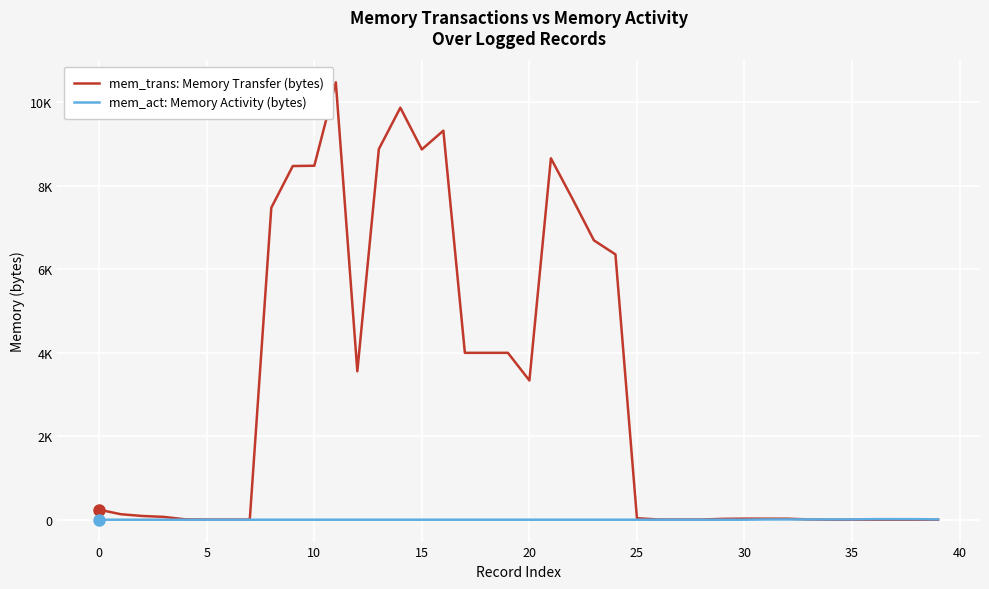

True or false: mem_act: Memory Activity (bytes) has more than 1 points higher than both neighbors.

True